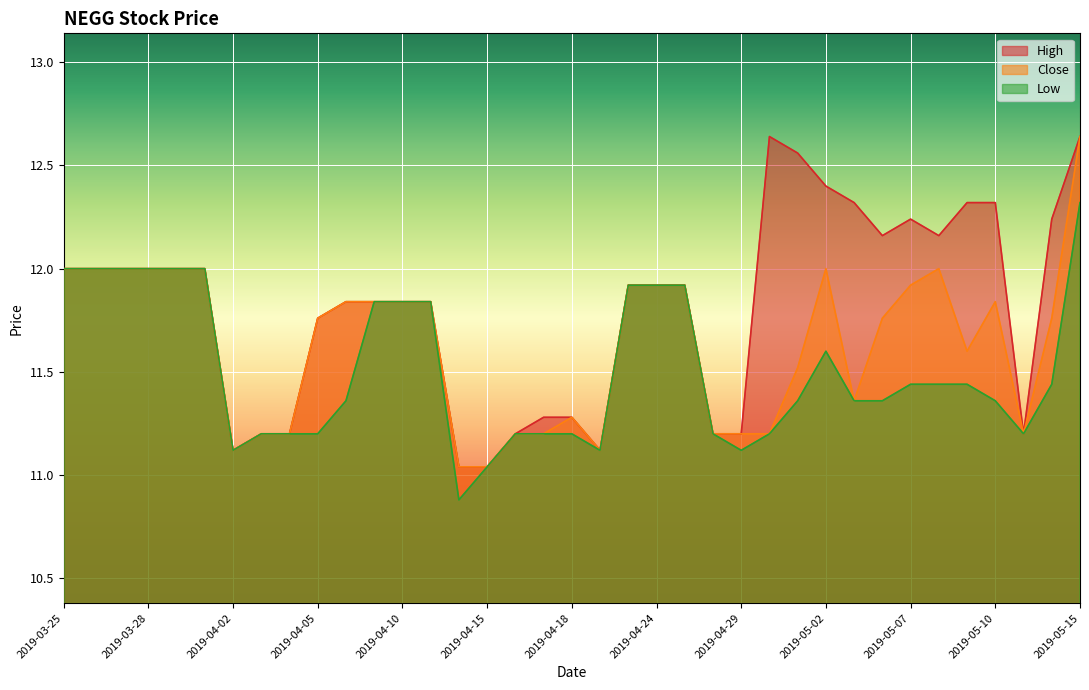

Rank the series at 2019-05-07 from highest to lowest value.

High, Close, Low